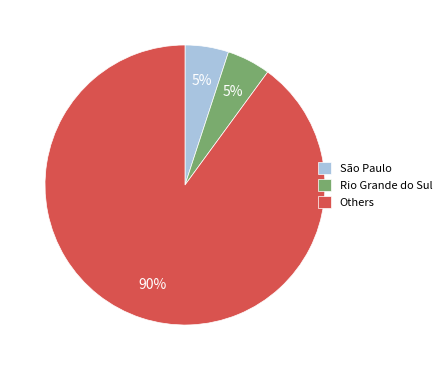

Which category has the biggest portion of the pie?

Others